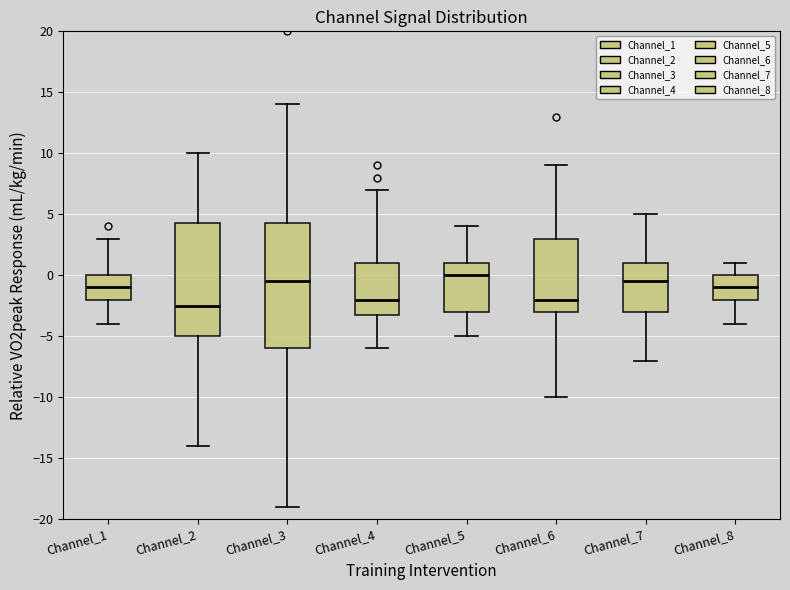

Which box is the tallest, from its lower edge to its upper edge?

Channel_3